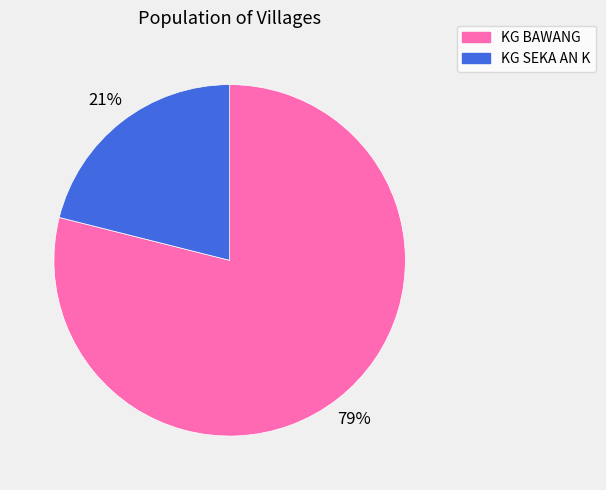

Is it true that KG SEKA AN K is 21% of the pie?

True